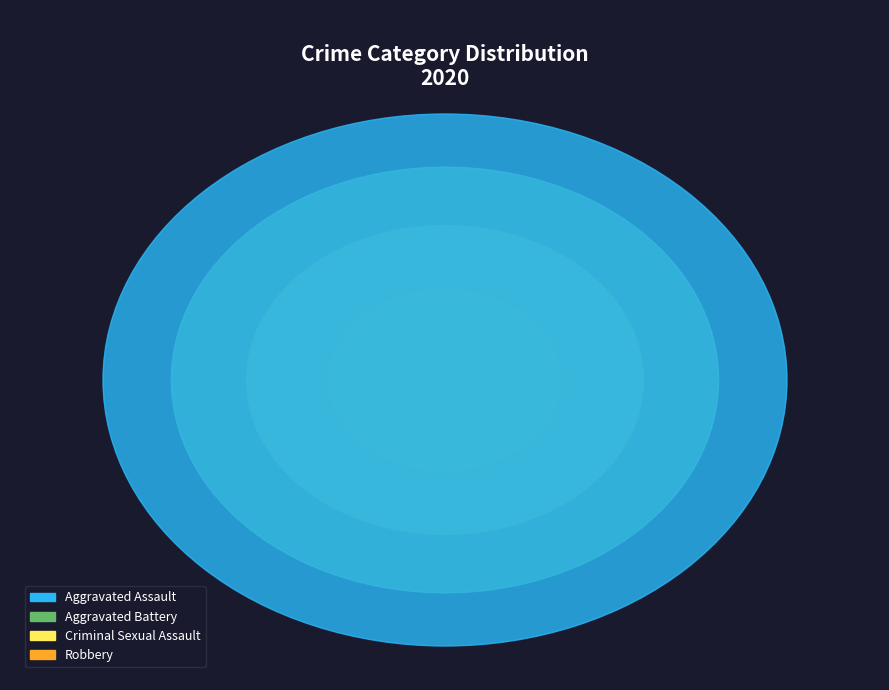

How much of the chart is everything except Criminal Sexual Assault?

83.3%